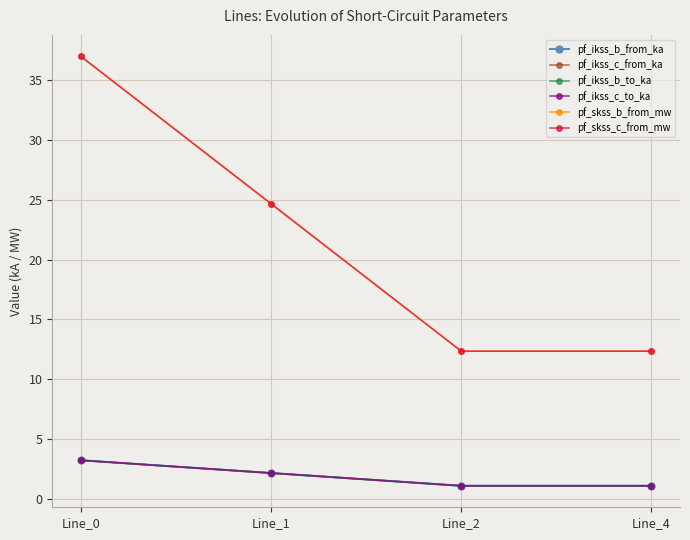

Which series has the largest range (max minus min)?

pf_skss_b_from_mw